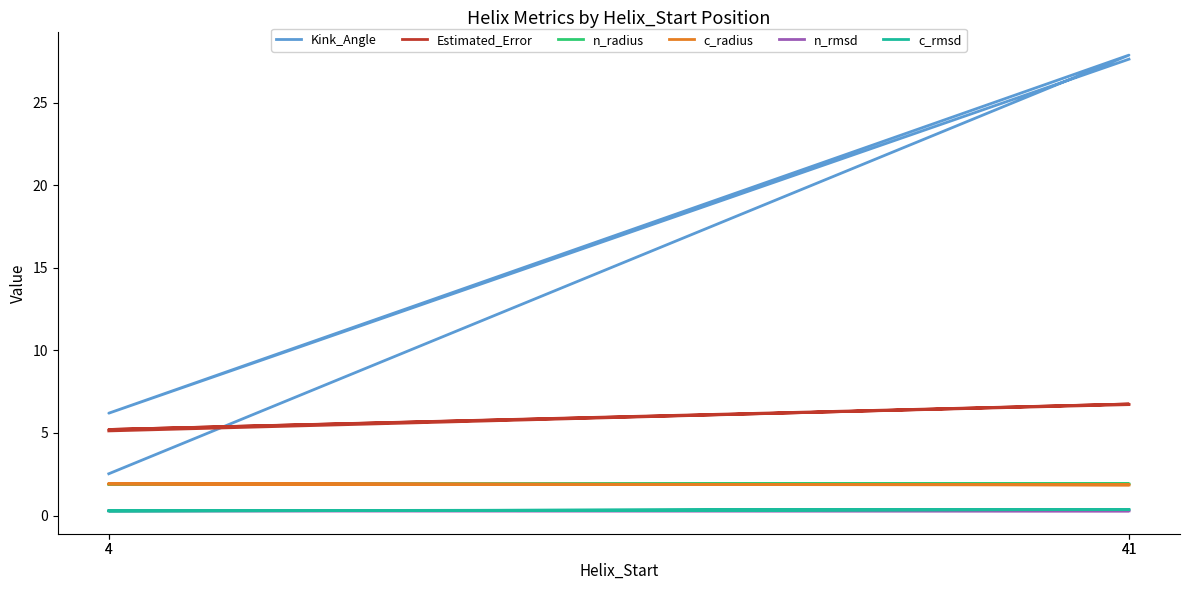

At which label is c_rmsd closest to 0?

4